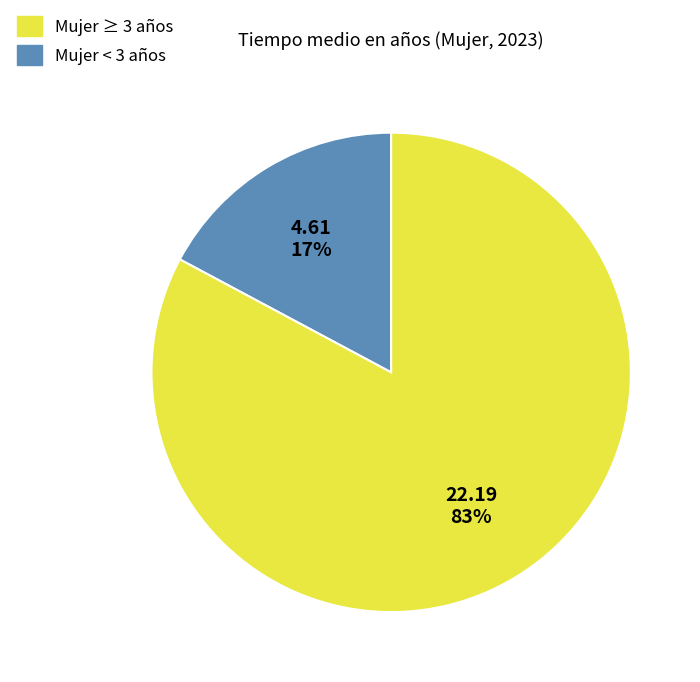

Is there any slice that represents more than half of the pie?

Yes